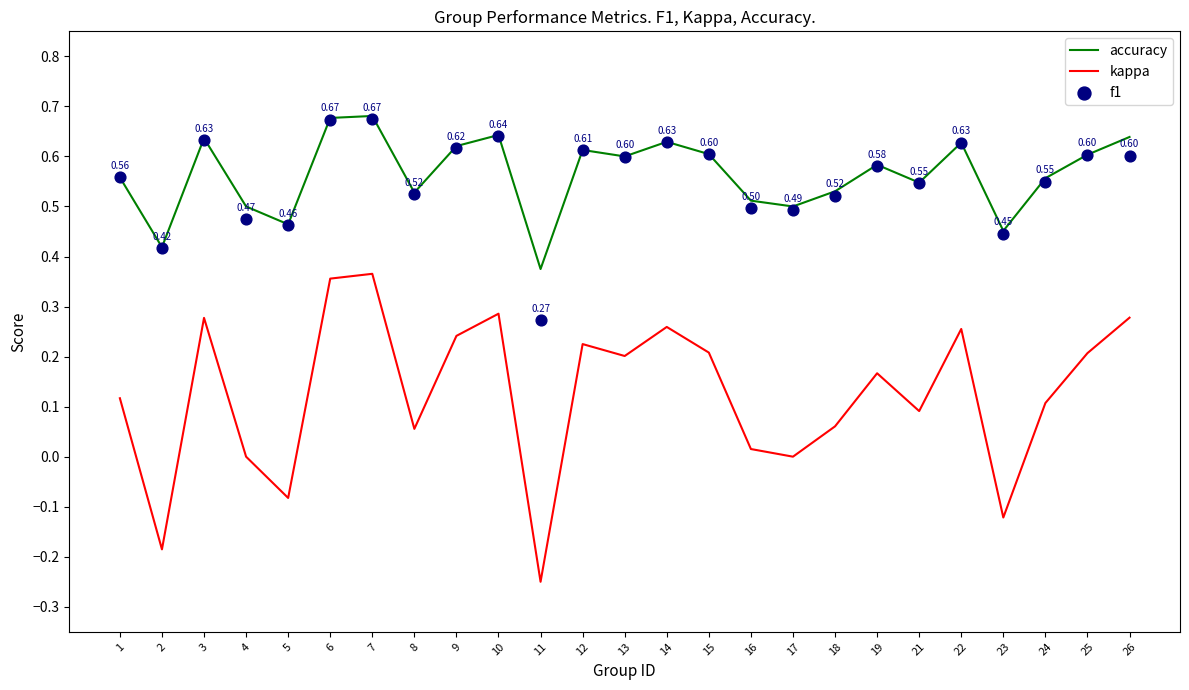

Which series reaches the minimum Y coordinate?

kappa